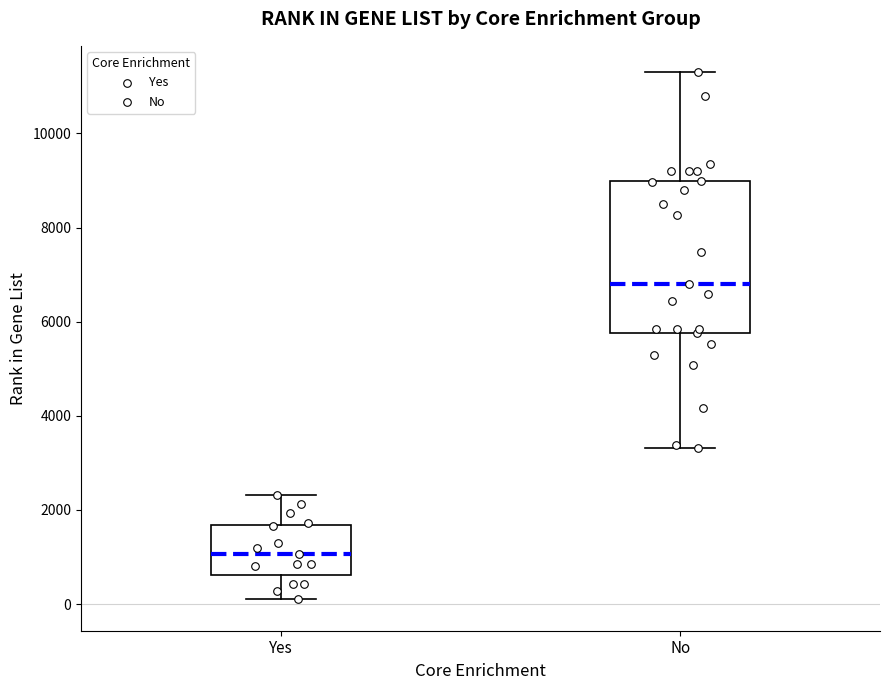

Where is the lower edge of the box for No on the y-axis? The values are not printed on the chart, so give them approximately, as read against the axis.

5800